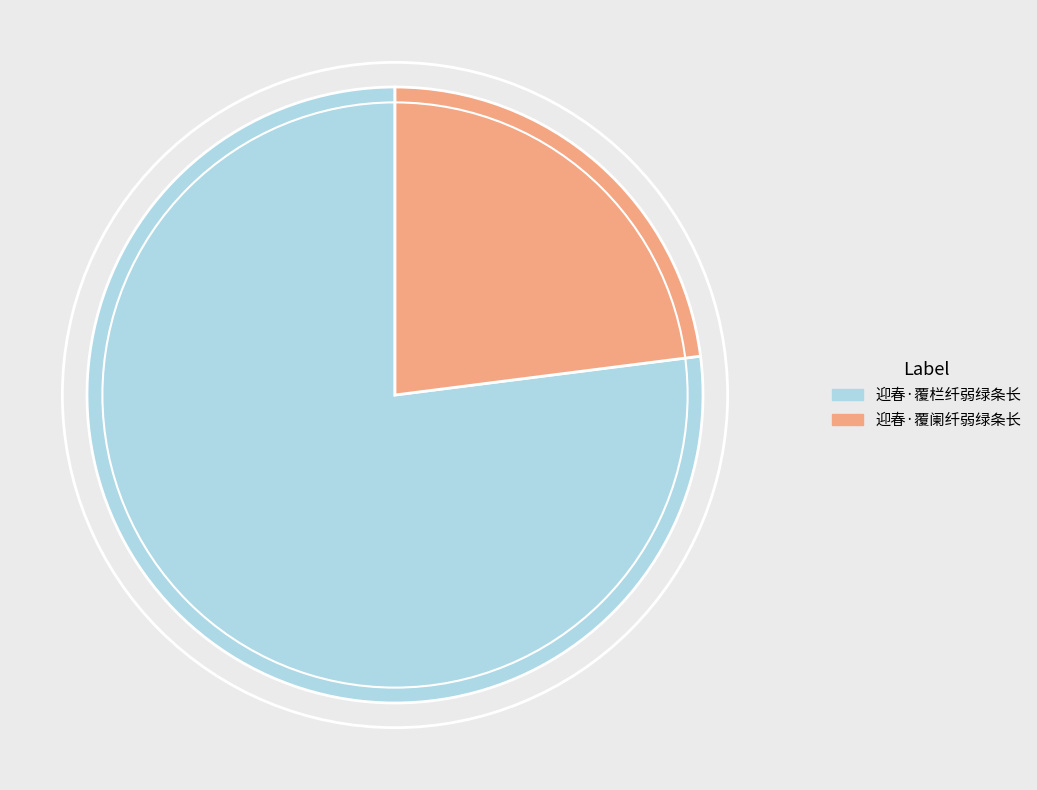

Between 迎春·覆阑纤弱绿条长 and 迎春·覆栏纤弱绿条长, which is larger?

迎春·覆栏纤弱绿条长